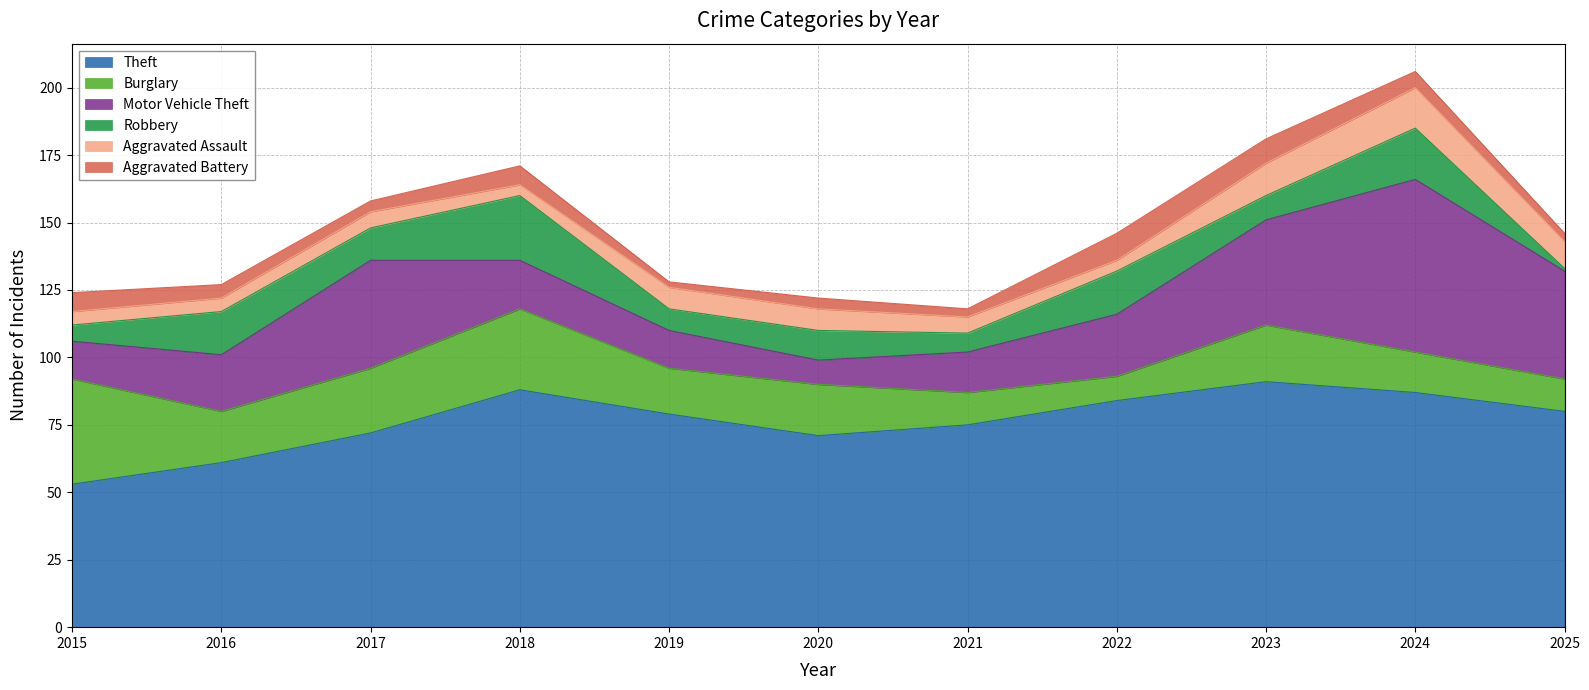

At which category is the sum across all series the highest?

2024